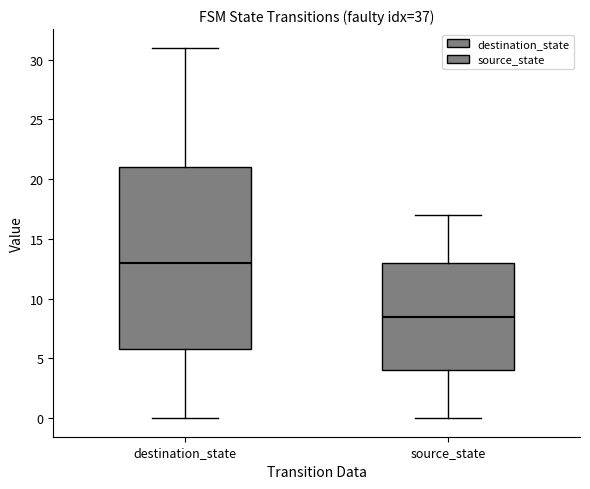

Where does the median line of the box for destination_state sit on the y-axis? The values are not printed on the chart, so give them approximately, as read against the axis.

13.0